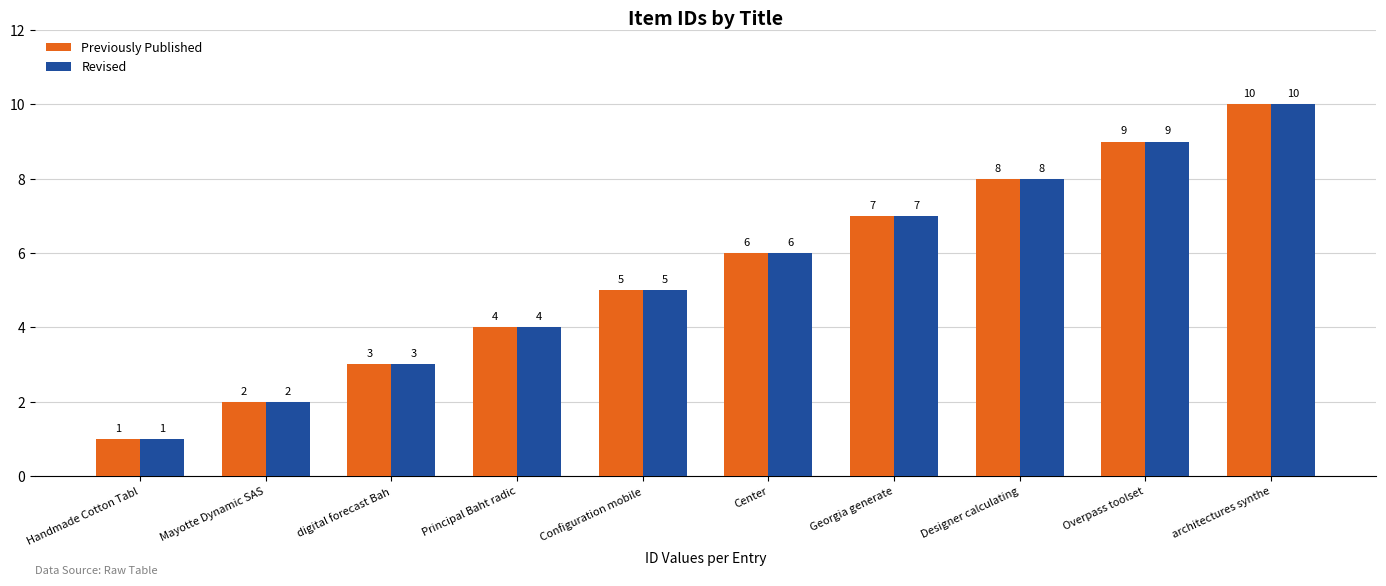

What is the label of the 4th bar from the left?

Principal Baht radic